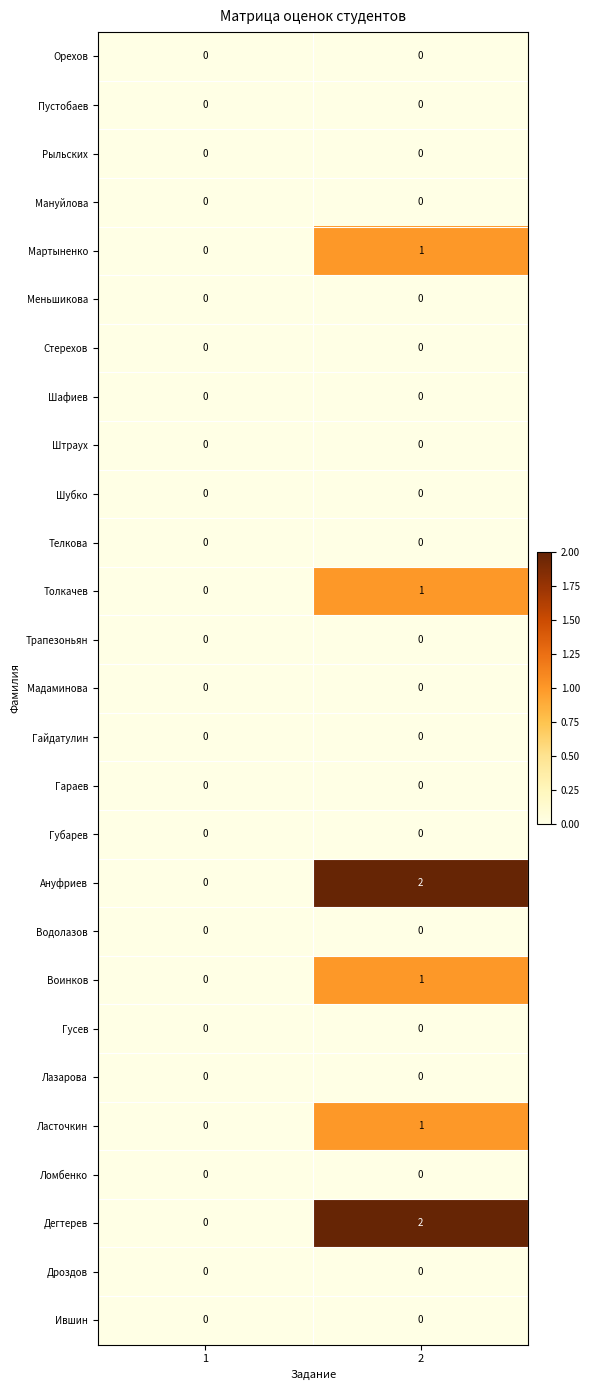

The Мадаминова series shows 0 at 2. True or false?

True